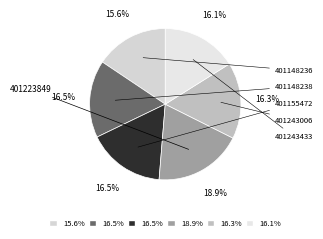

Is there any slice that represents more than half of the pie?

No